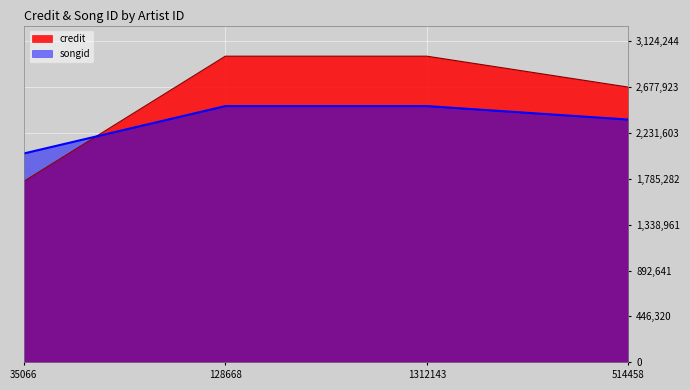

What position from the left is 128668?

2